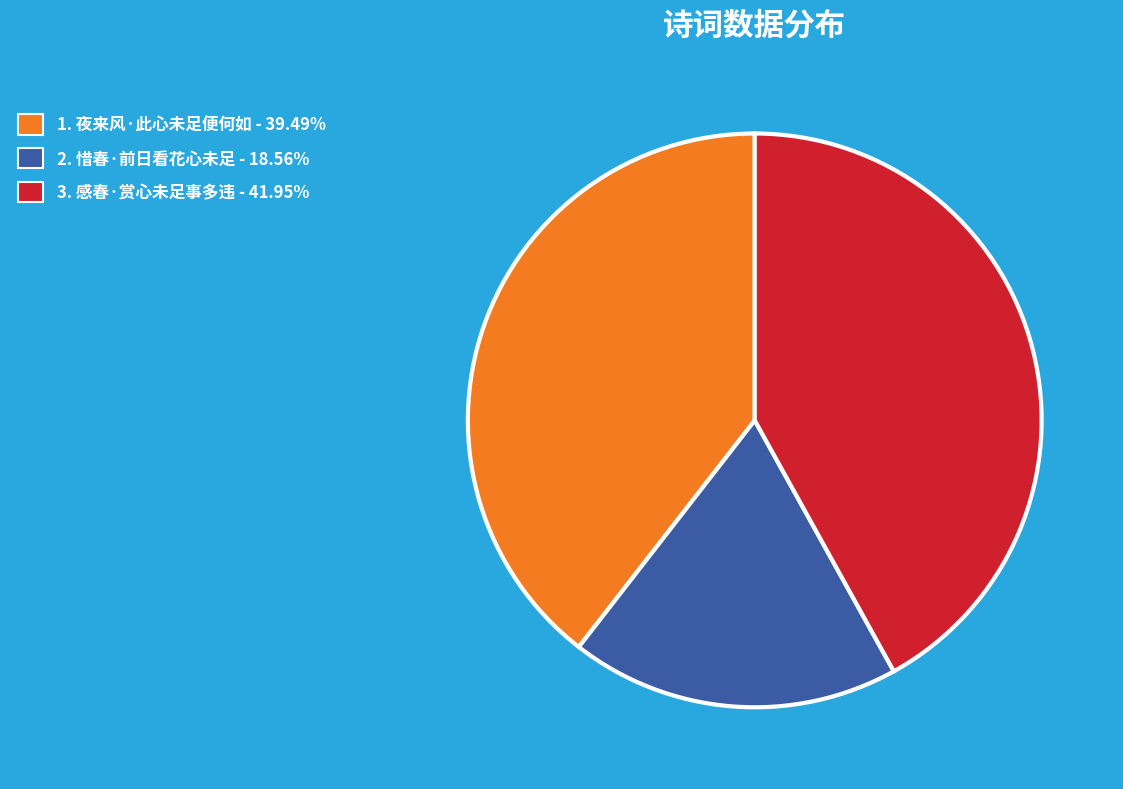

Does any single category account for the majority?

No